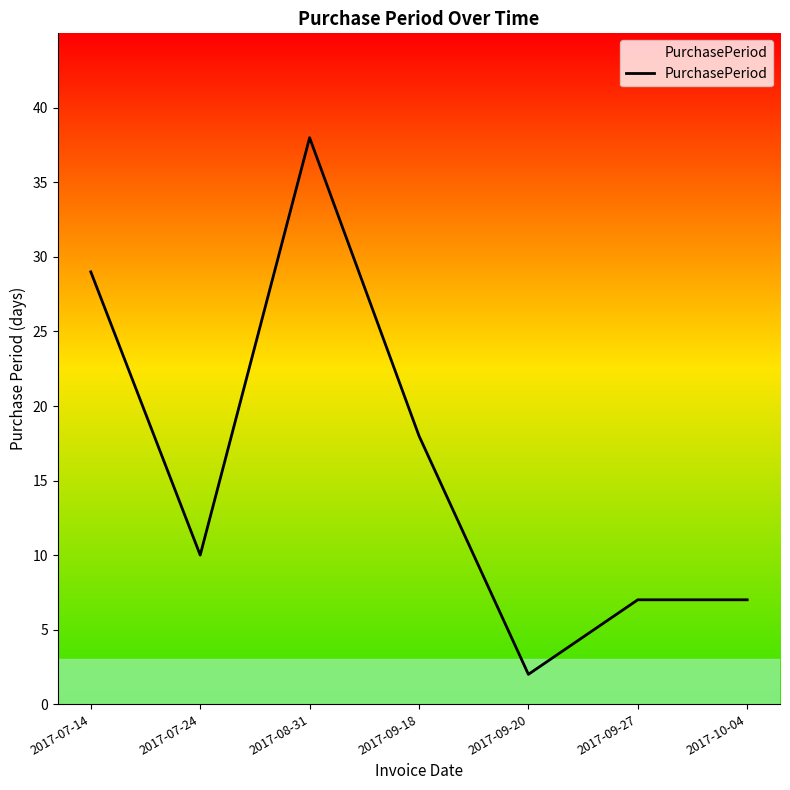

True or false: the data shows 2 at 2017-09-20.

True